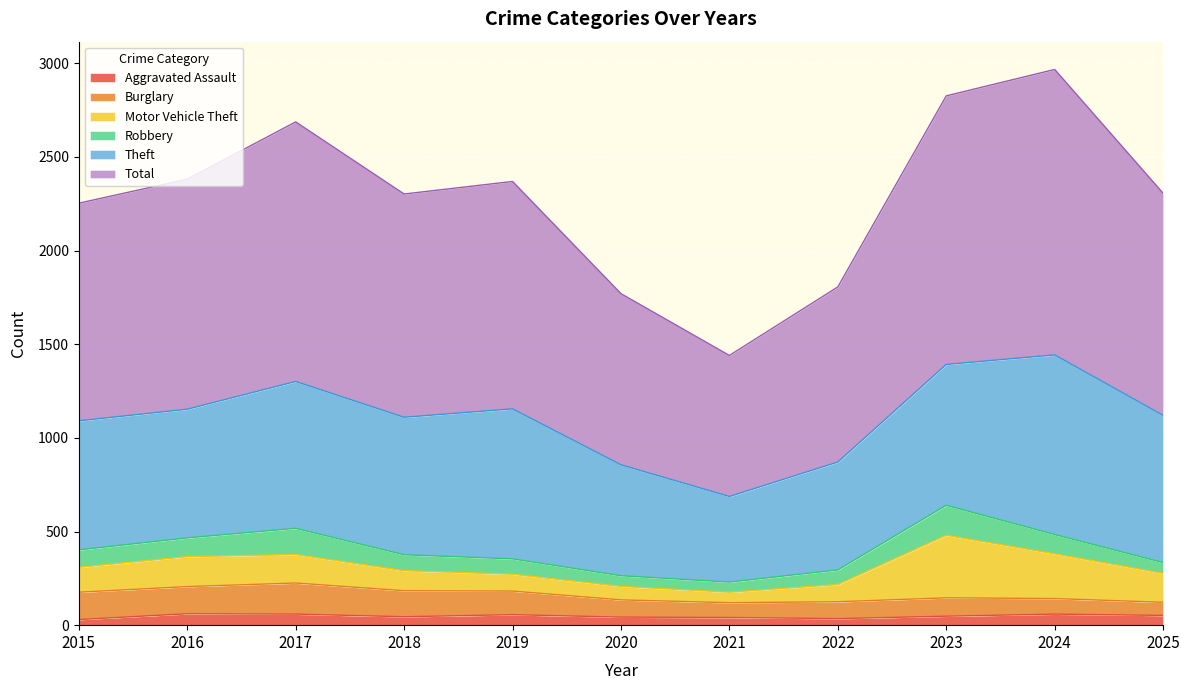

Does the chart display data point markers on the line(s)?

No